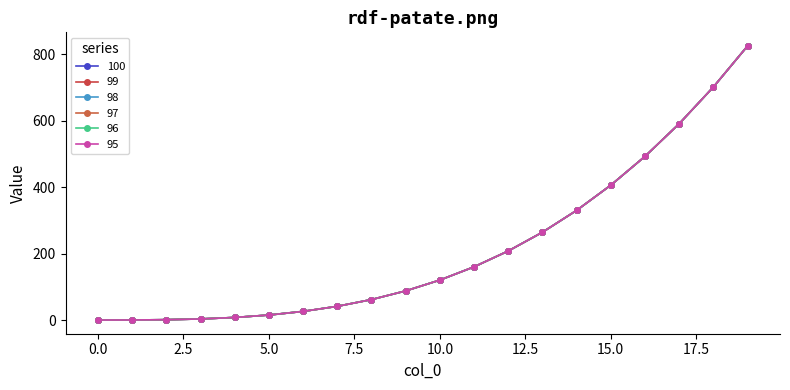

Does the chart have visible grid lines?

No